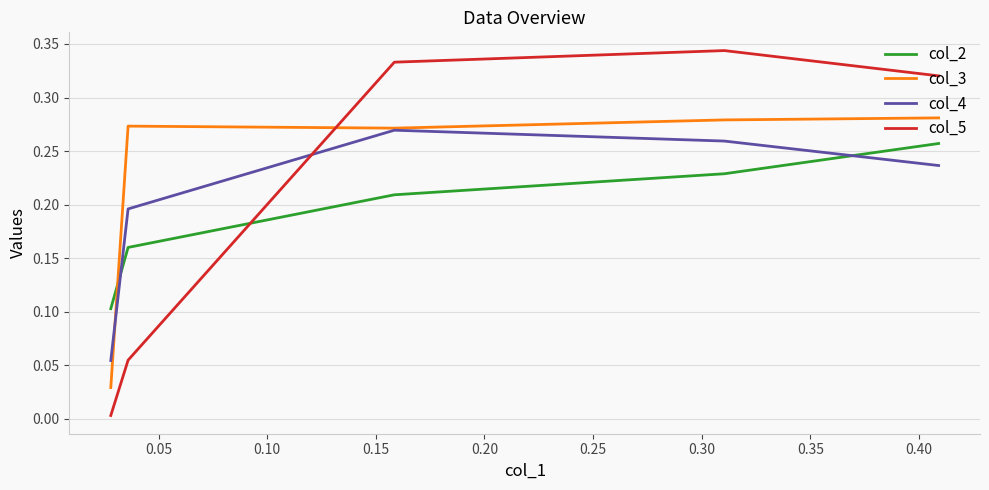

What is the difference between the maximum and minimum values in the col_4 series?

0.2